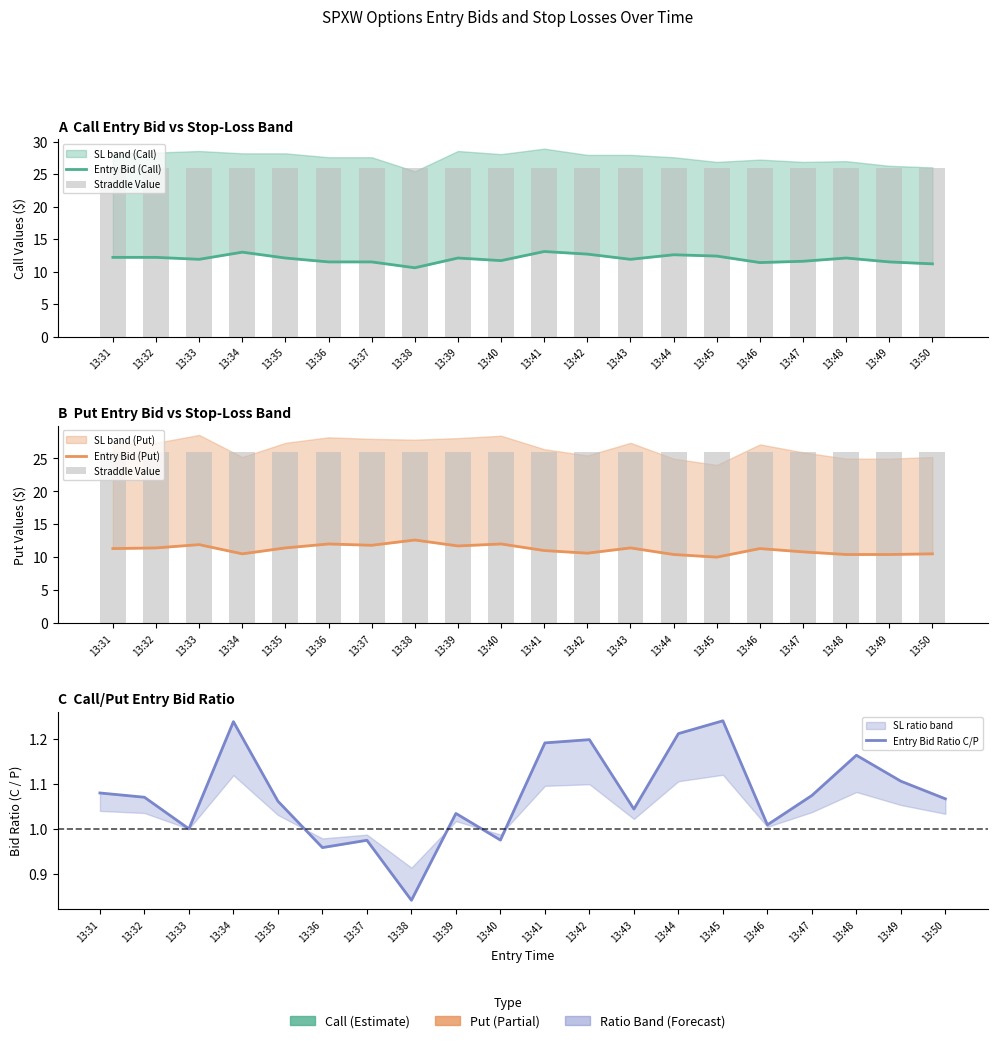

At which label does Entry Bid (Call) first exceed 12?

13:31